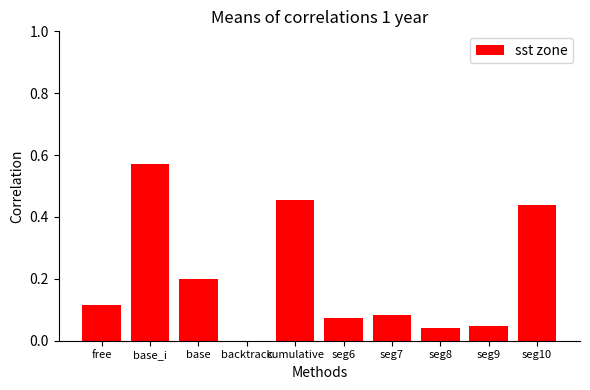

Are the bars grouped side by side (vs. stacked)?

No